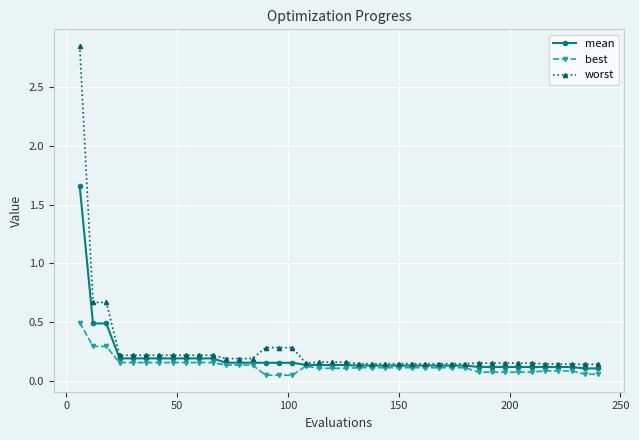

List the series in order of their peak value, lowest first.

best, mean, worst